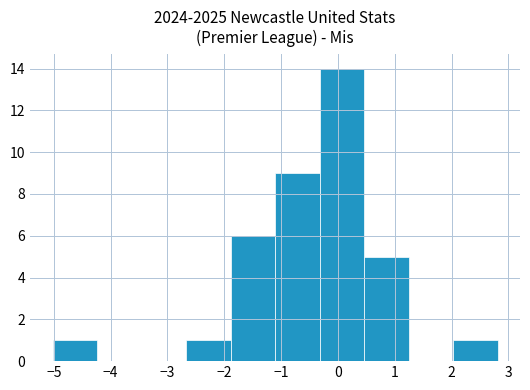

Which range on the x-axis has the tallest bar?

-0.3 to 0.5